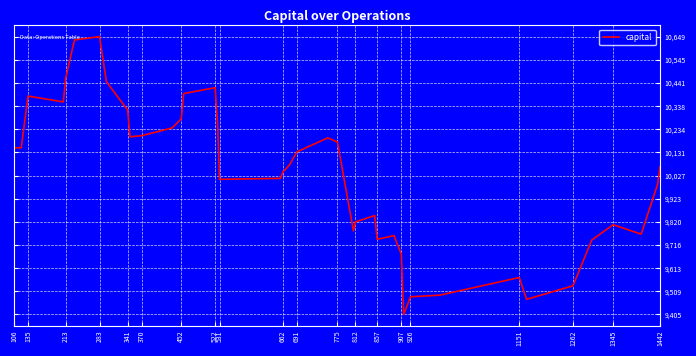

What is the maximum value shown in the chart?

10648.6